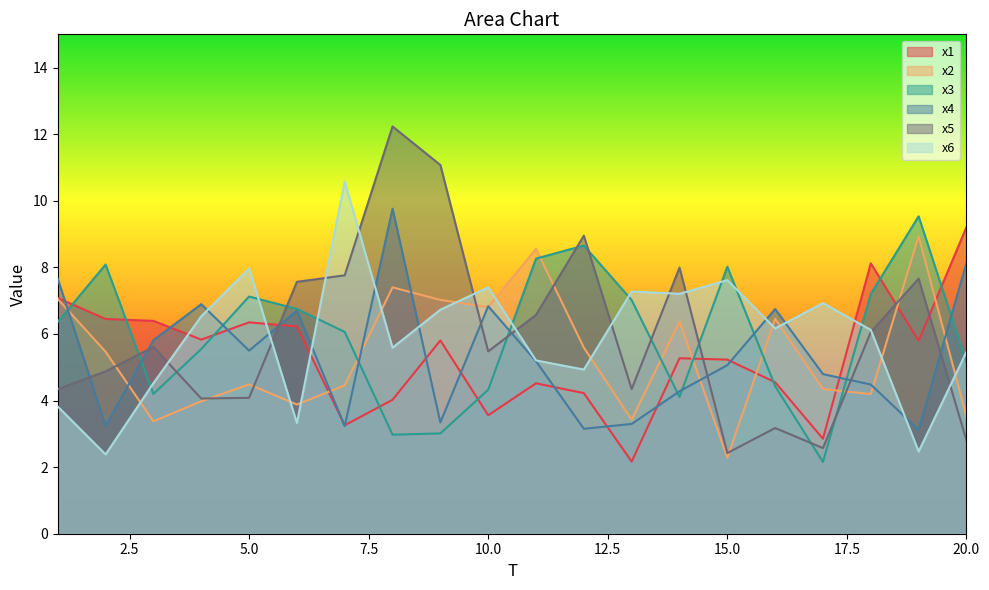

Which has a higher value, 2 or 11?

2